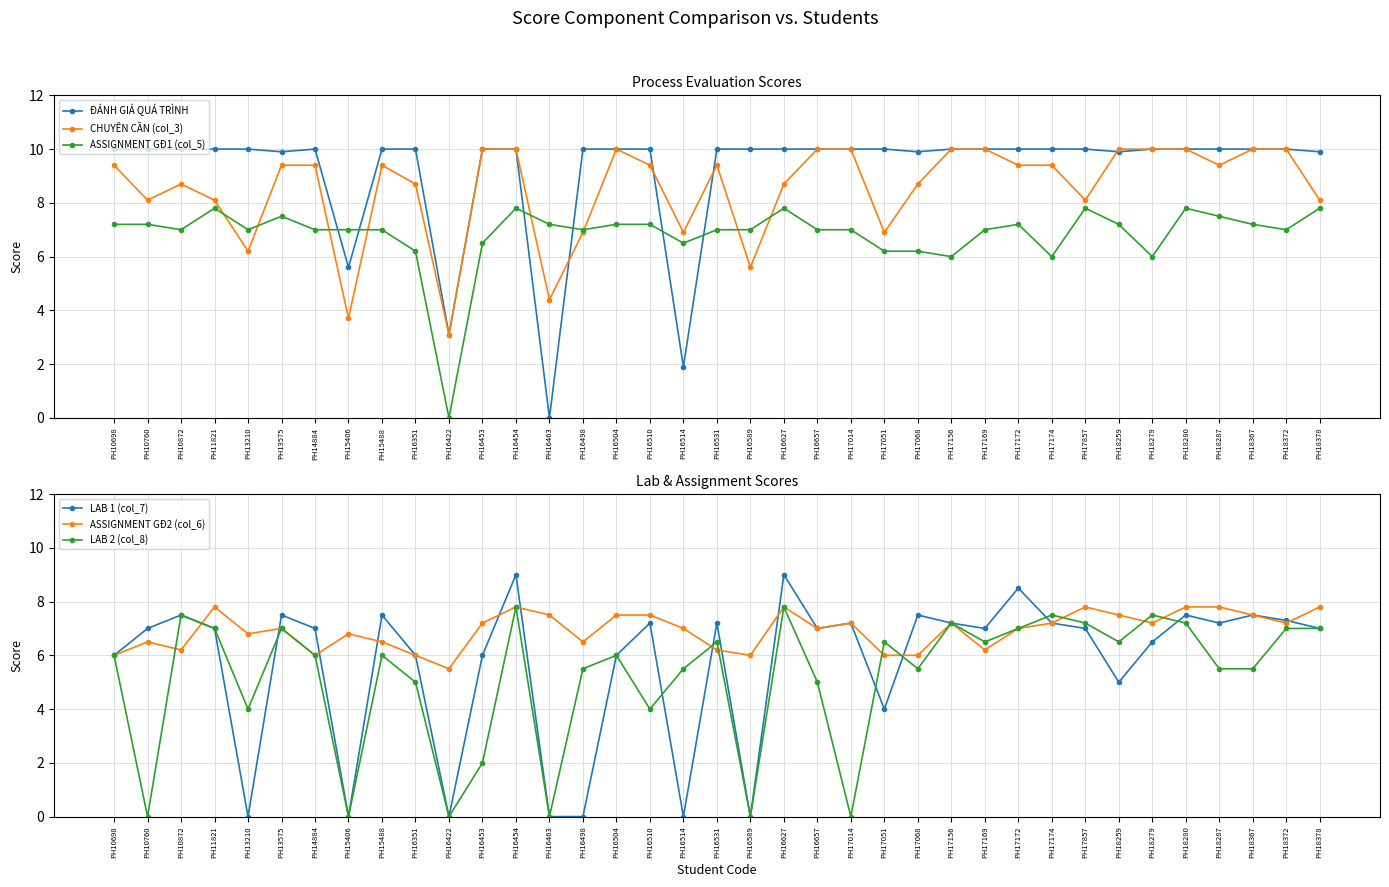

What is the difference between the maximum and minimum values in the ĐÁNH GIÁ QUÁ TRÌNH series?

10.0